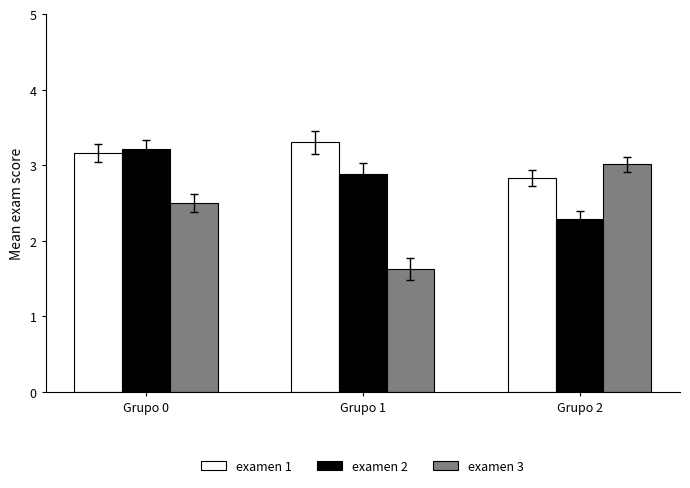

What are all the series names shown in the legend?

examen 1, examen 2, examen 3